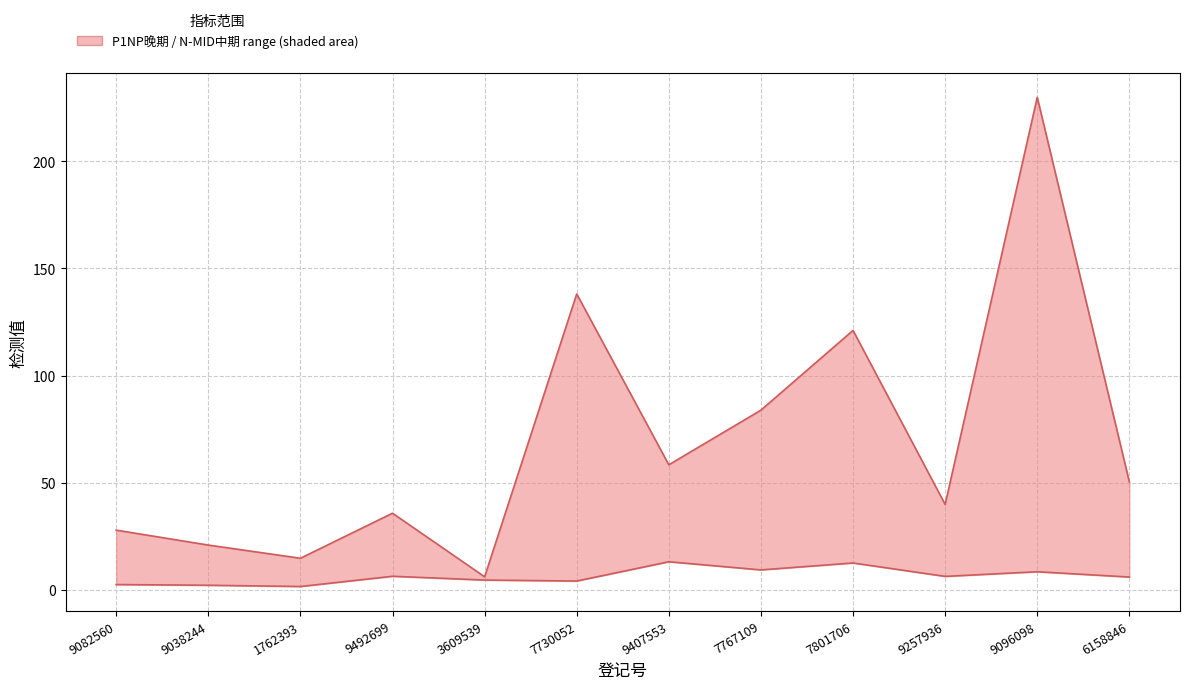

True or false: N-MID (中期) has more than 0 points higher than both neighbors.

True